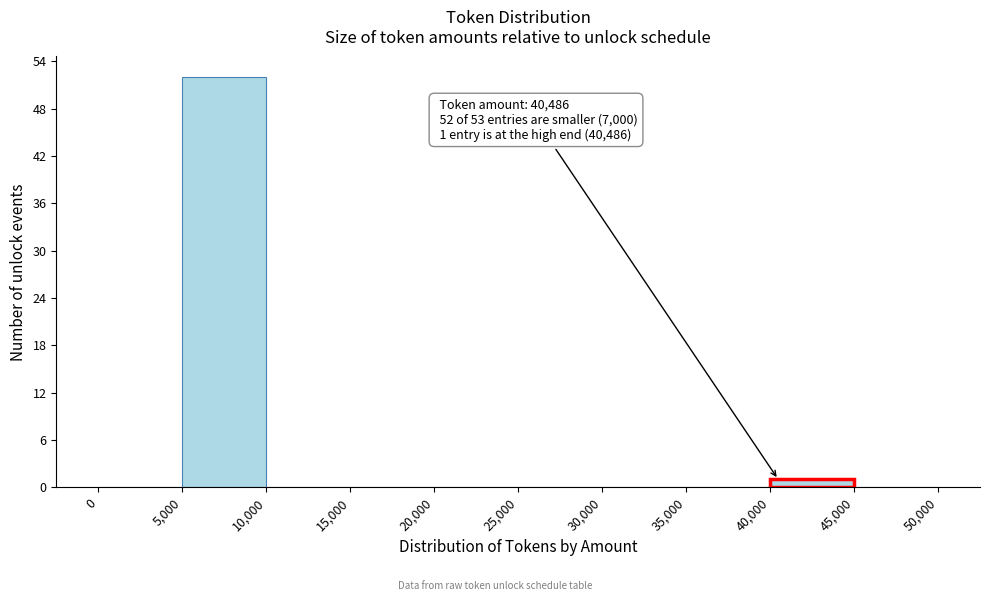

Which range on the x-axis has the tallest bar?

5,000 to 10,000